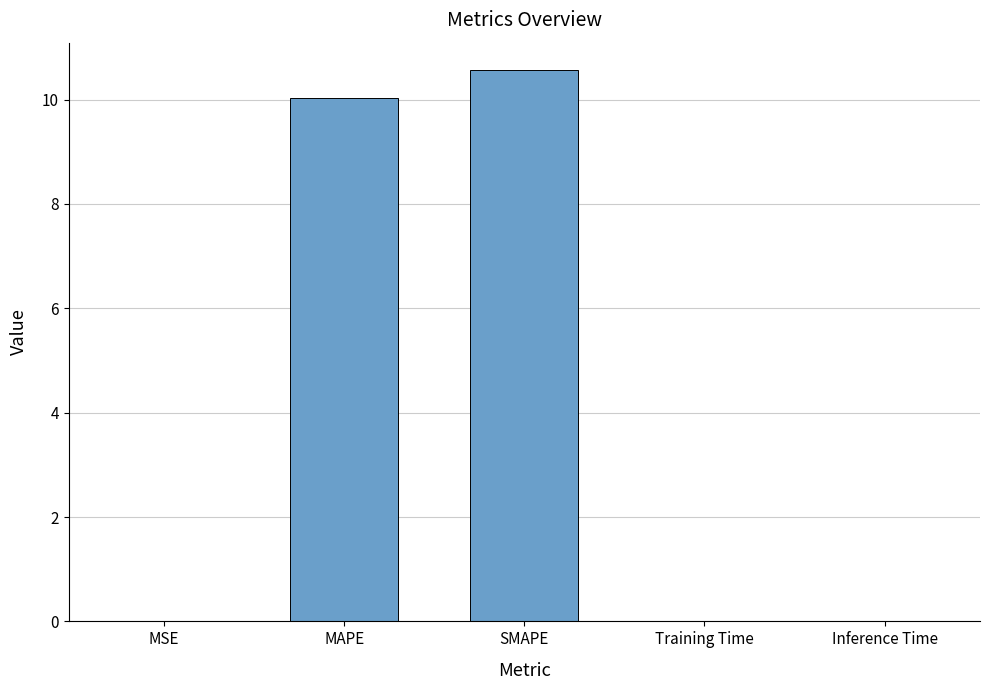

What is the sum of all values?

20.6